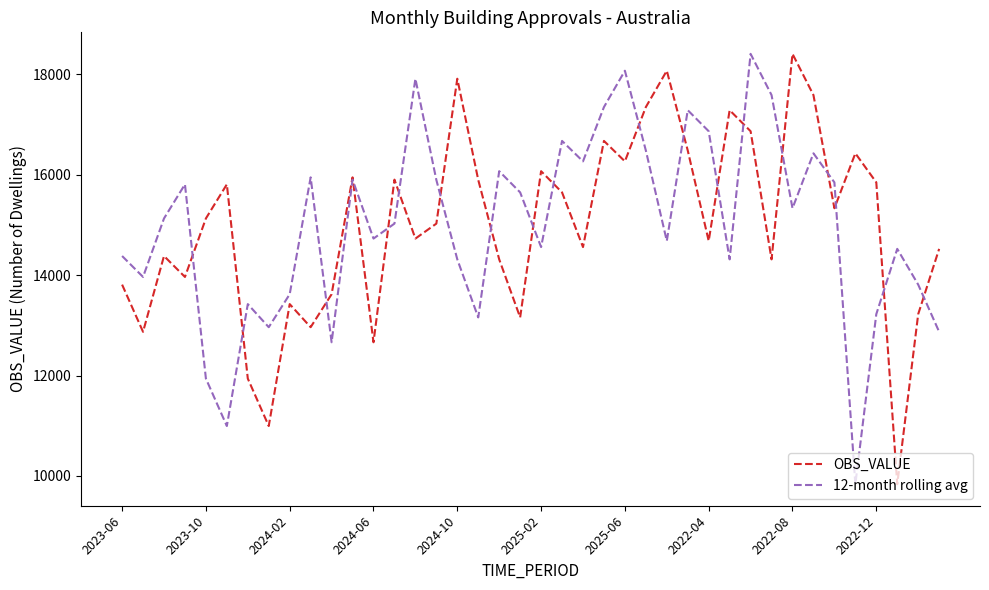

What is the lowest value of the 12-month rolling avg series?

9835